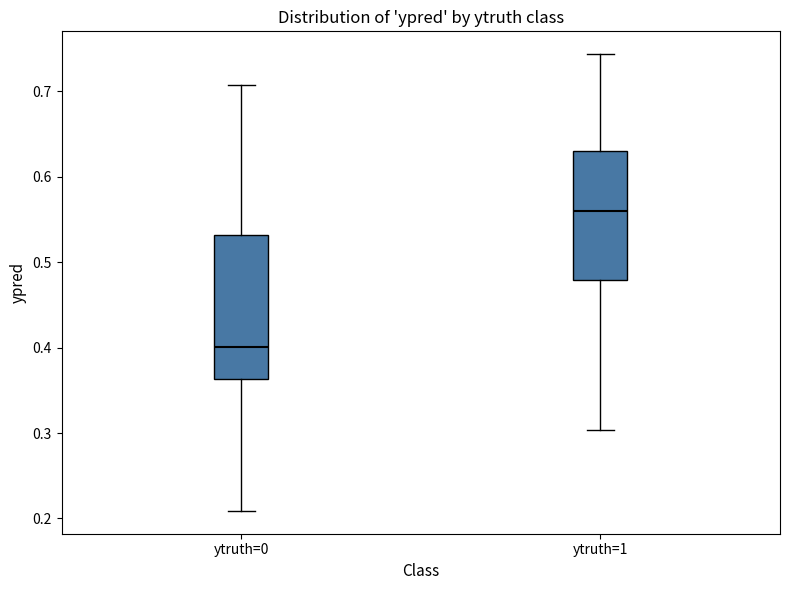

Reading left to right, transcribe this box plot: for each box, give where its median line is, the range the box spans, and where its two whiskers end, as read against the y-axis. The values are not printed on the chart, so give them approximately, as read against the axis.

ytruth=0: median 0.40, box 0.36 to 0.53, whiskers 0.21 to 0.71
ytruth=1: median 0.56, box 0.48 to 0.63, whiskers 0.30 to 0.74